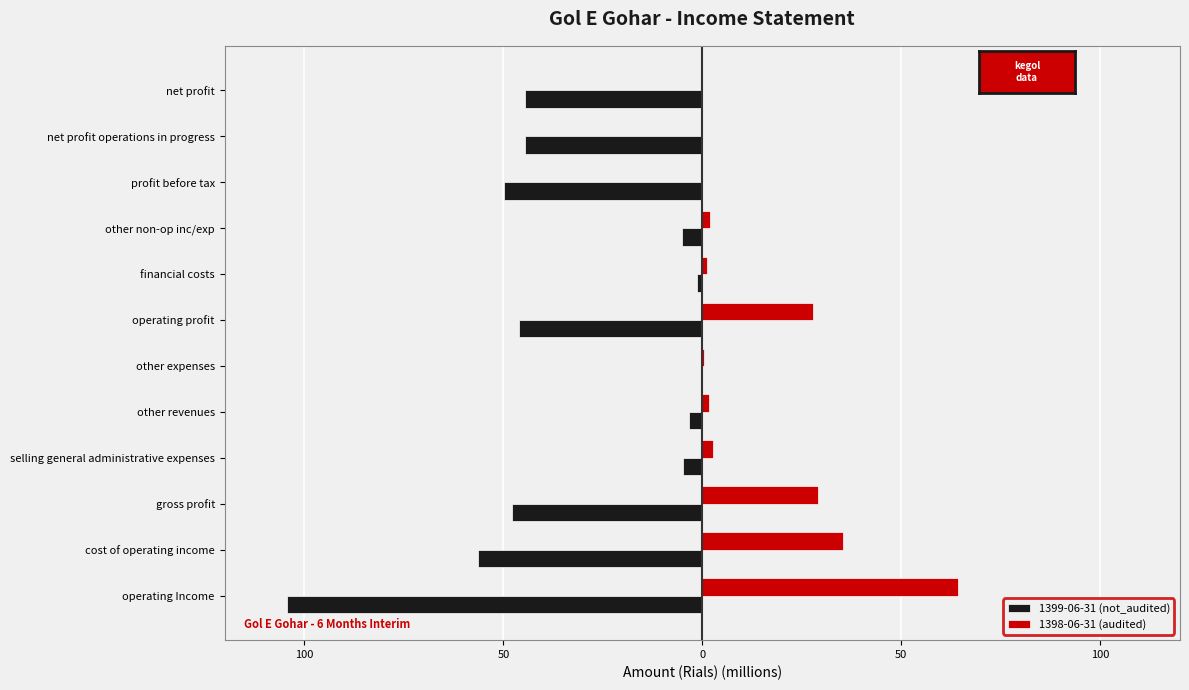

What are all the series names shown in the legend?

1399-06-31 (not_audited), 1398-06-31 (audited)